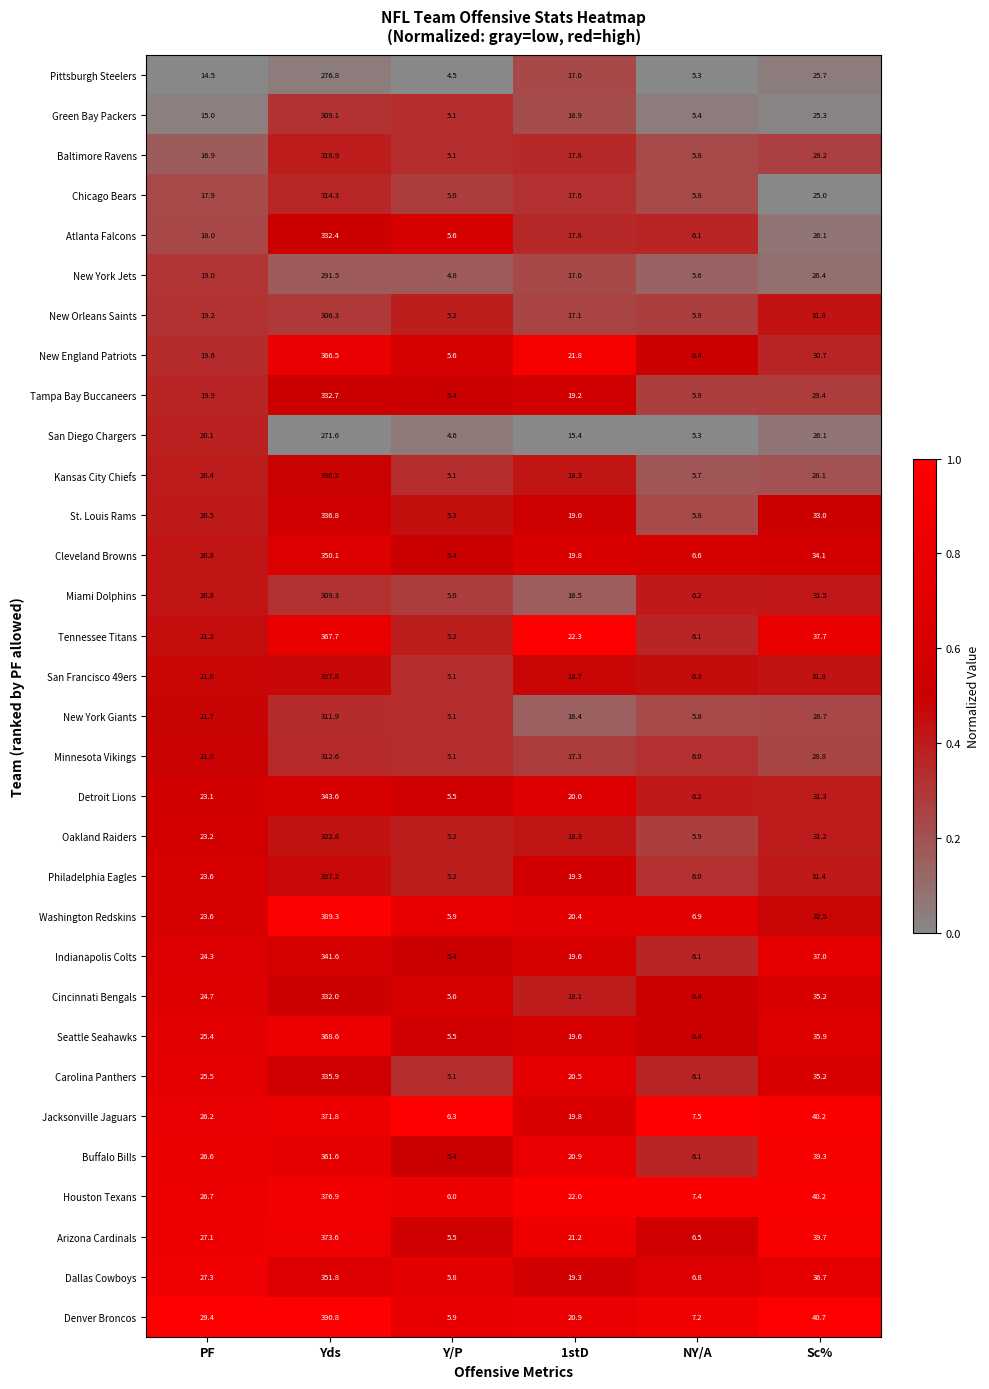

At which category does the chart reach its minimum across all series?

Y/P